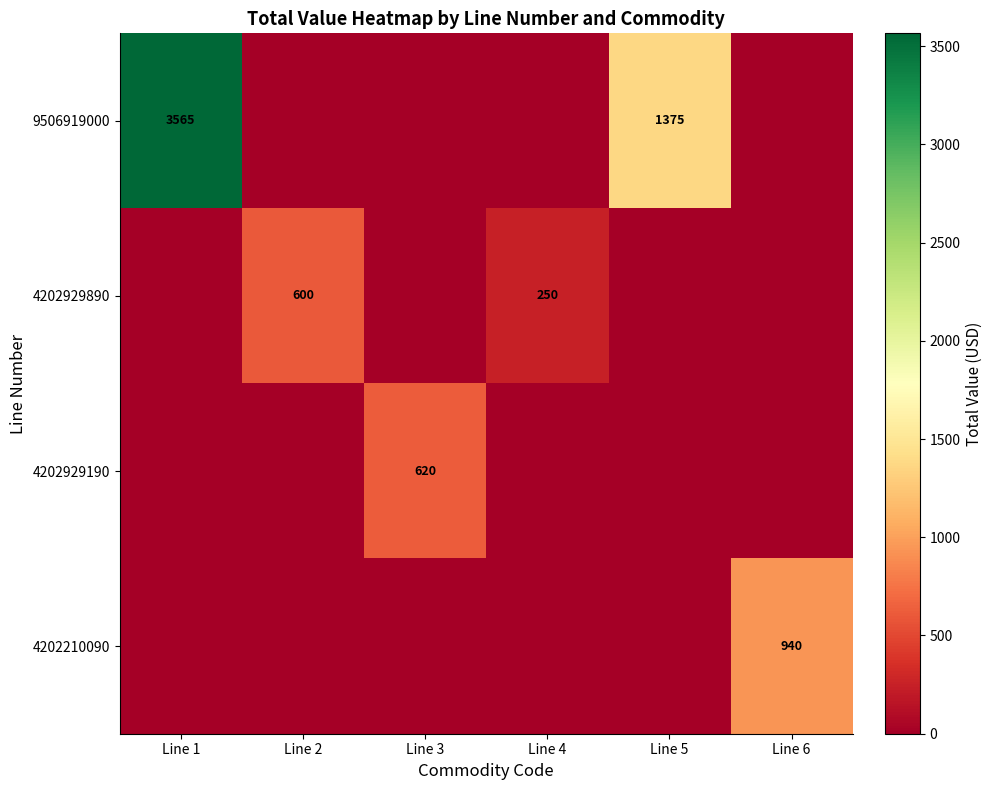

Between Line 3 and Line 5, which is larger?

Line 5